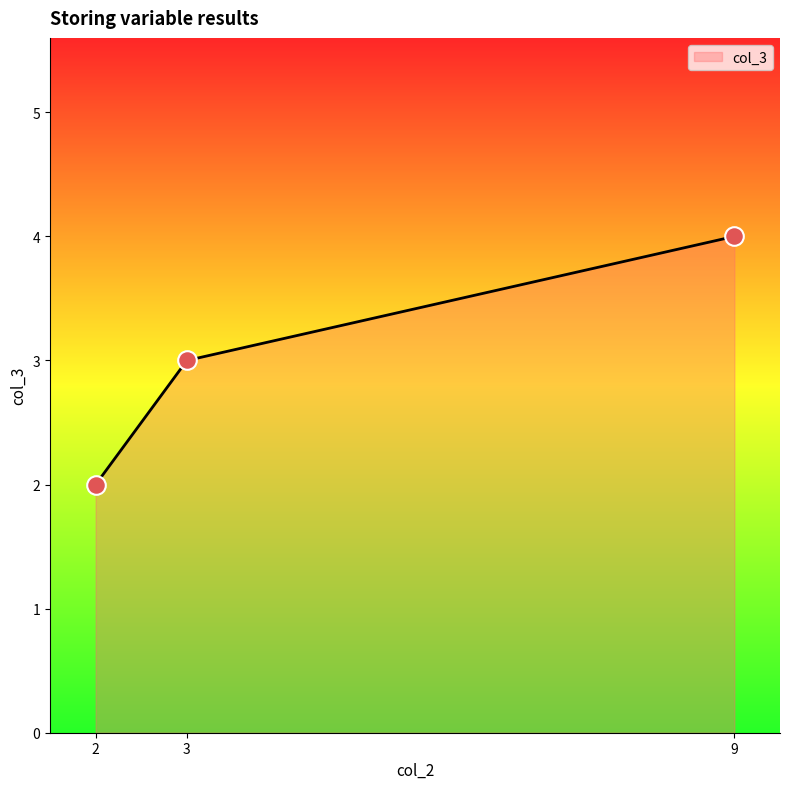

Which has a higher value, 9 or 3?

9